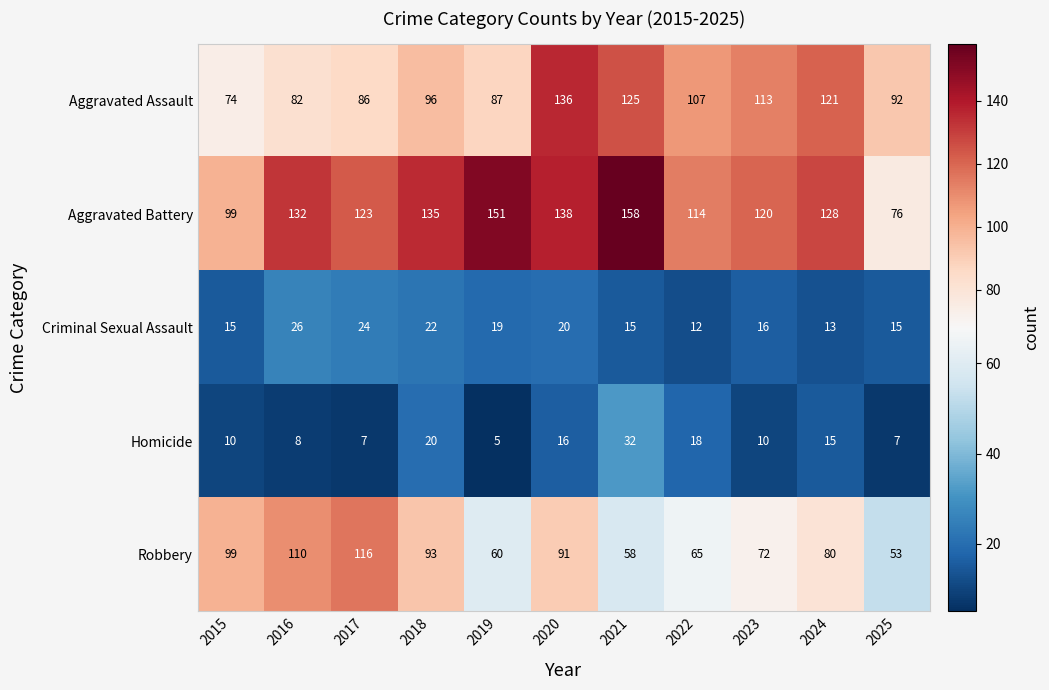

Between 2016 and 2024, which series saw the biggest shift?

Aggravated Assault